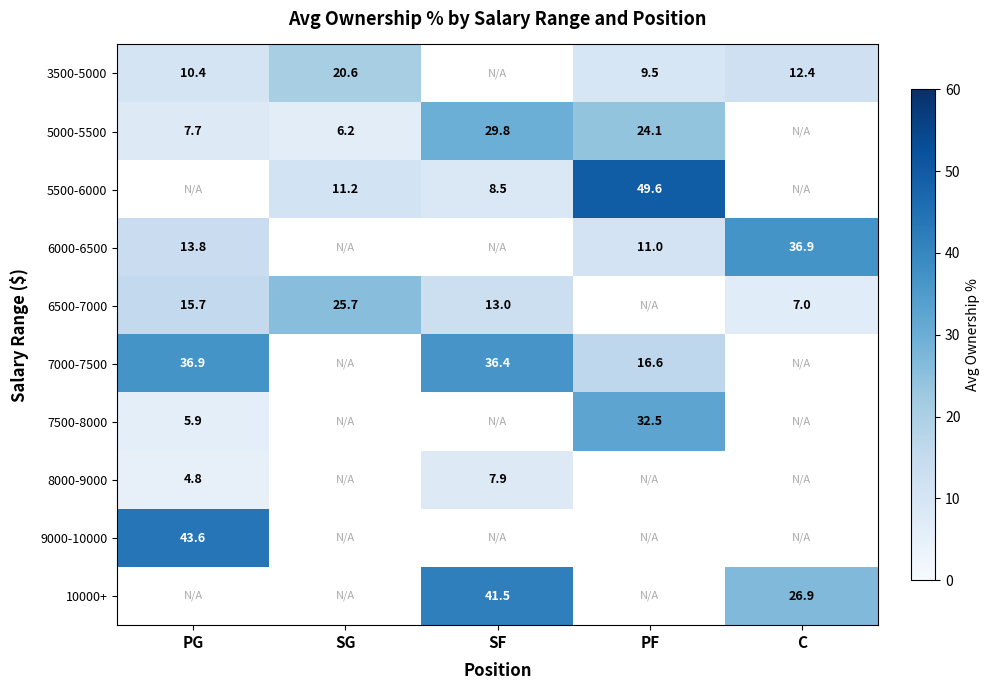

True or false: 5500-6000 has a value of 8.5 at SF.

True